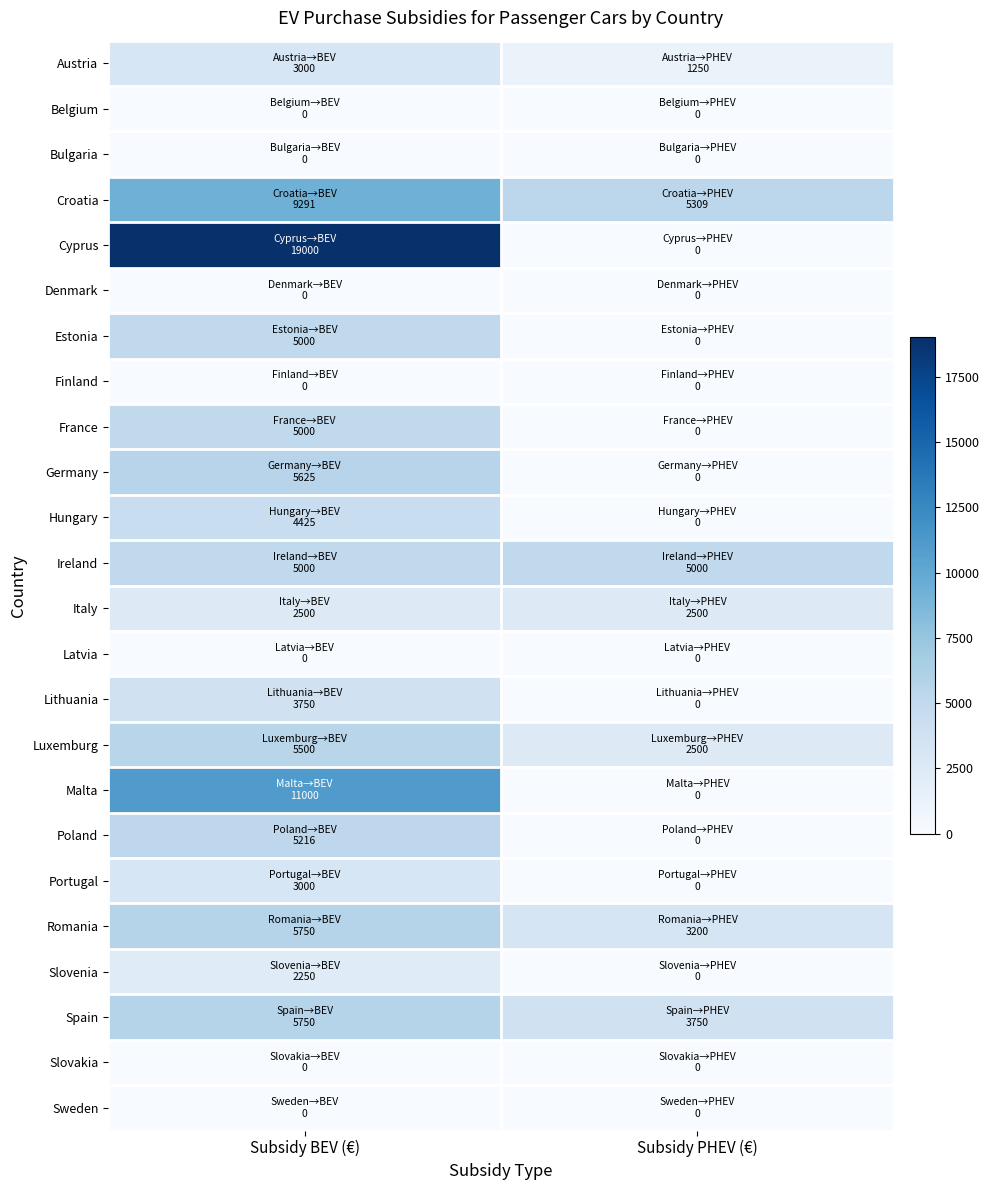

Rank the series at Subsidy PHEV (€) from highest to lowest value.

Croatia, Ireland, Spain, Romania, Italy, Luxemburg, Austria, Belgium, Bulgaria, Cyprus, Denmark, Estonia, Finland, France, Germany, Hungary, Latvia, Lithuania, Malta, Poland, Portugal, Slovenia, Slovakia, Sweden